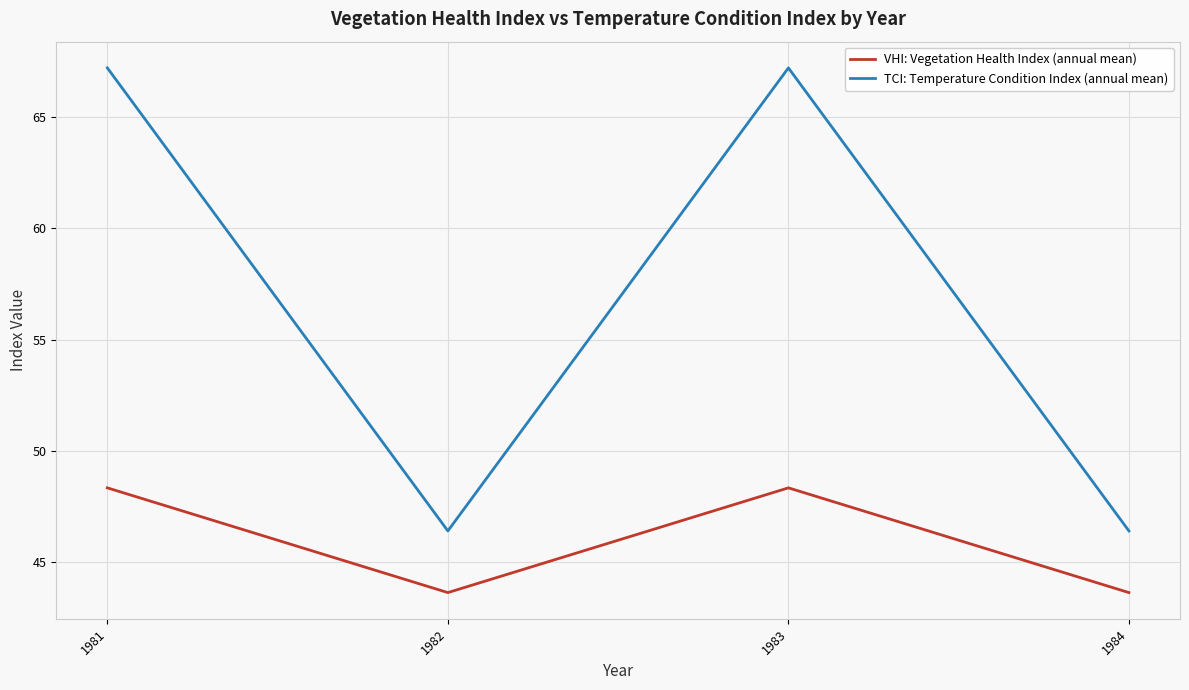

Count the number of categories in the chart.

4